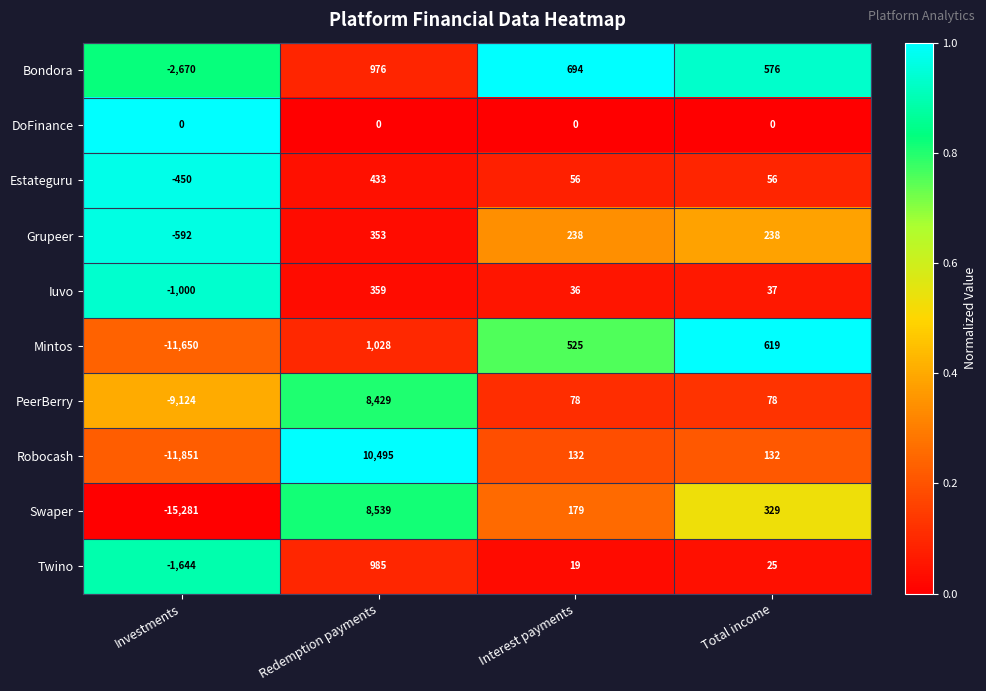

What is the highest value of the Grupeer series?

353